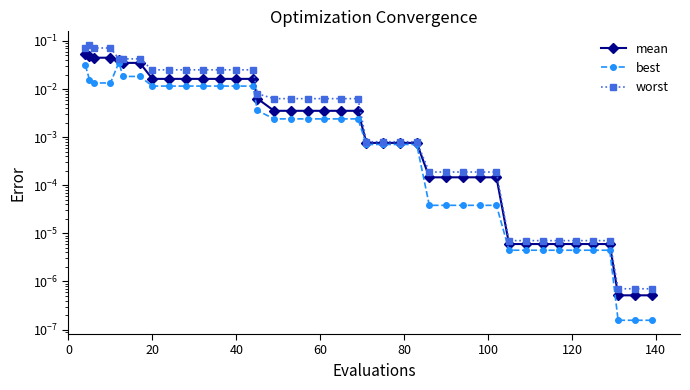

What is the maximum value shown in the chart?

0.1